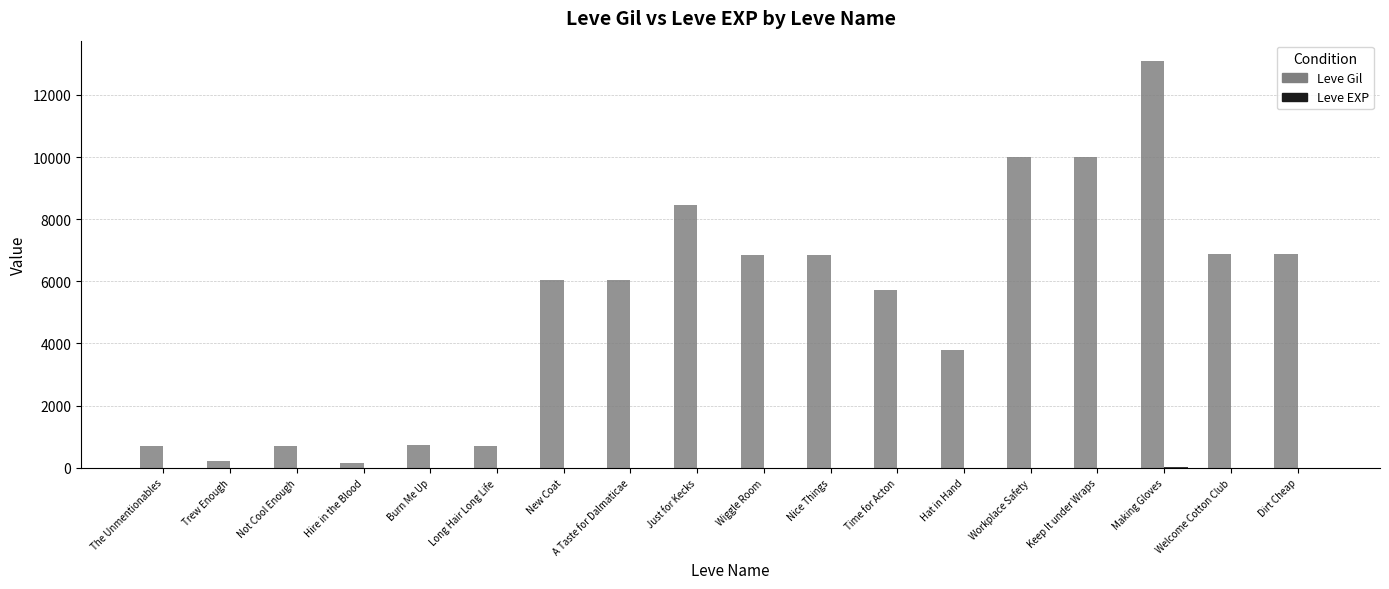

Which category has the highest value across all series?

Making Gloves